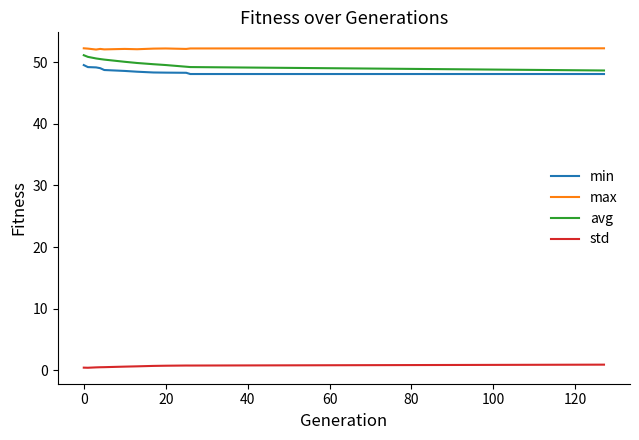

Does the chart display data point markers on the line(s)?

No